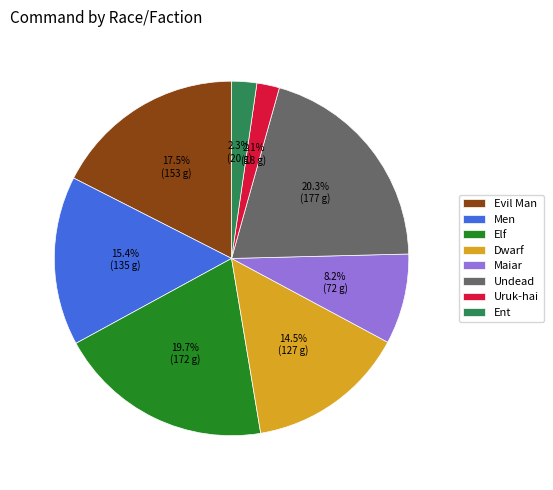

Is there a majority slice in this chart?

No